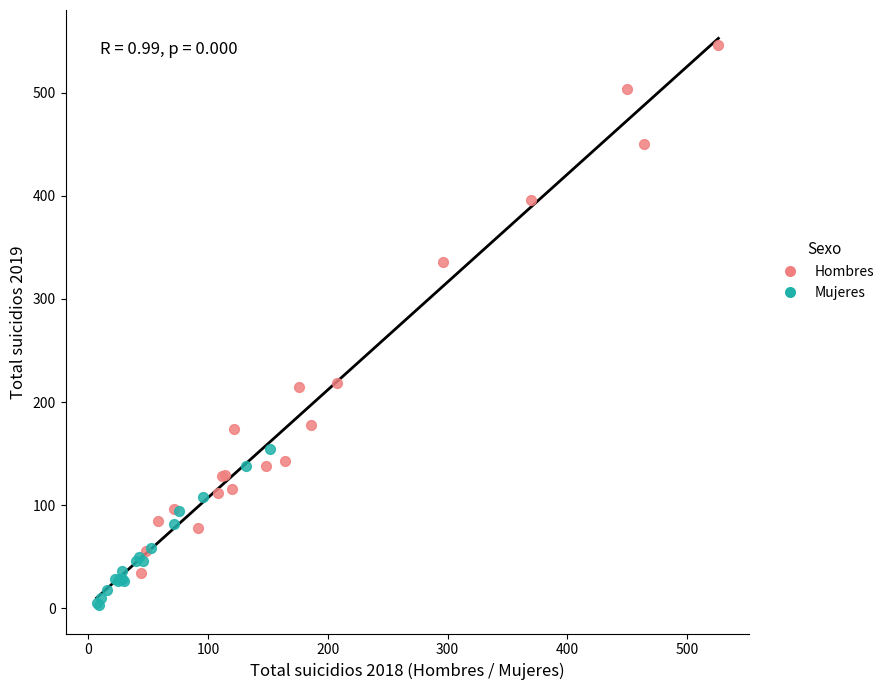

Which series has the largest Y range (max minus min)?

Hombres